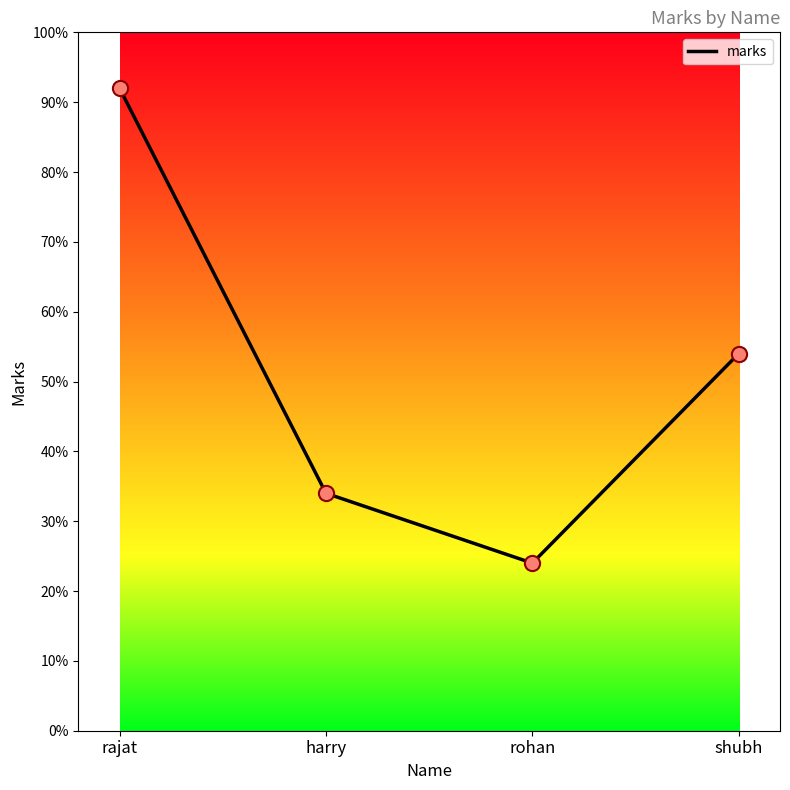

Which has a higher value, rajat or shubh?

rajat